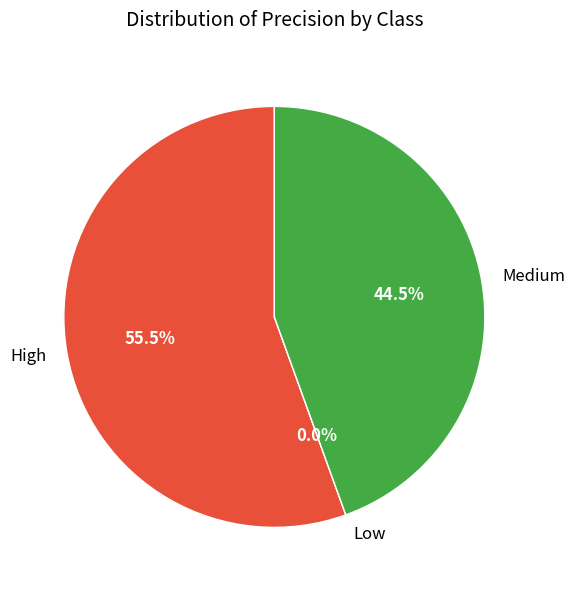

Which category accounts for the majority?

High